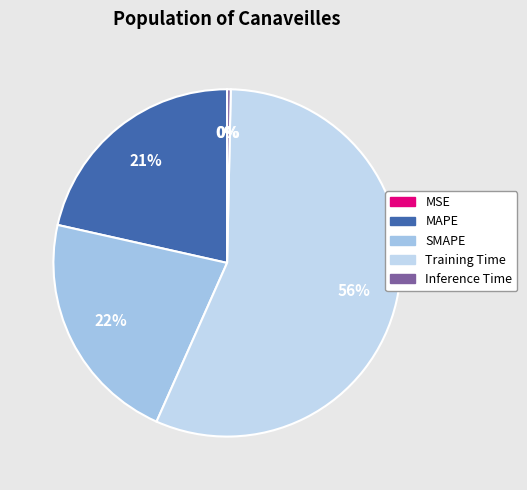

Does any single category account for the majority?

Yes